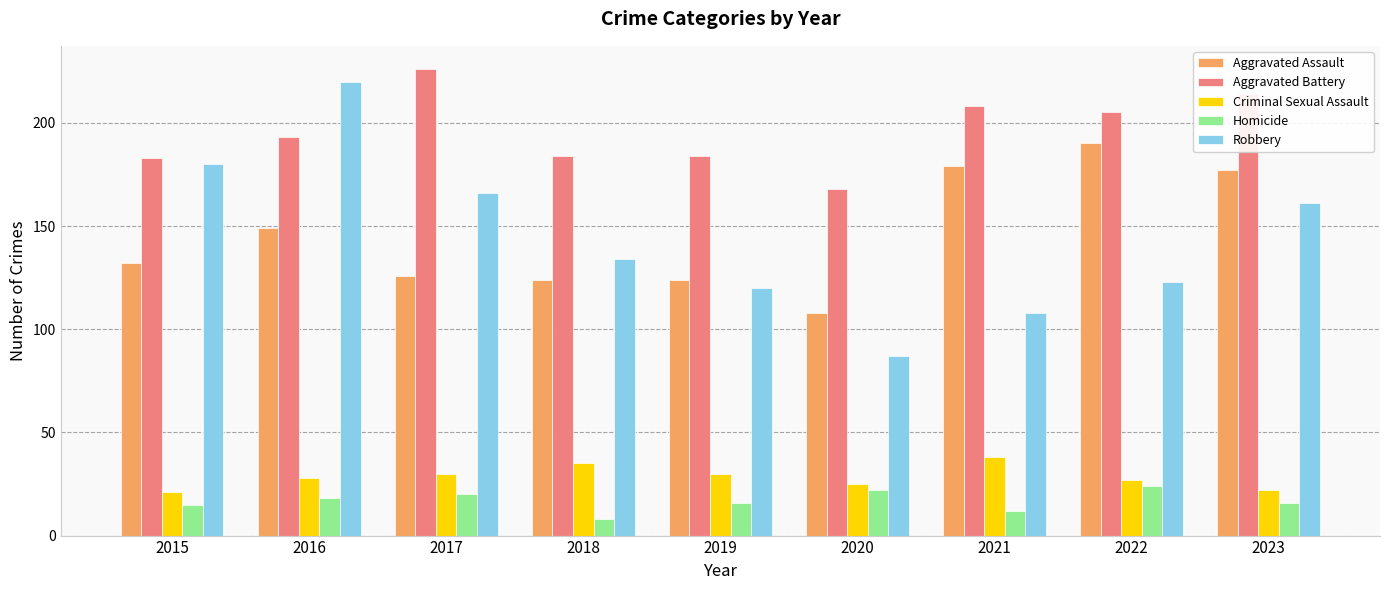

How many bars are there in each group?

5